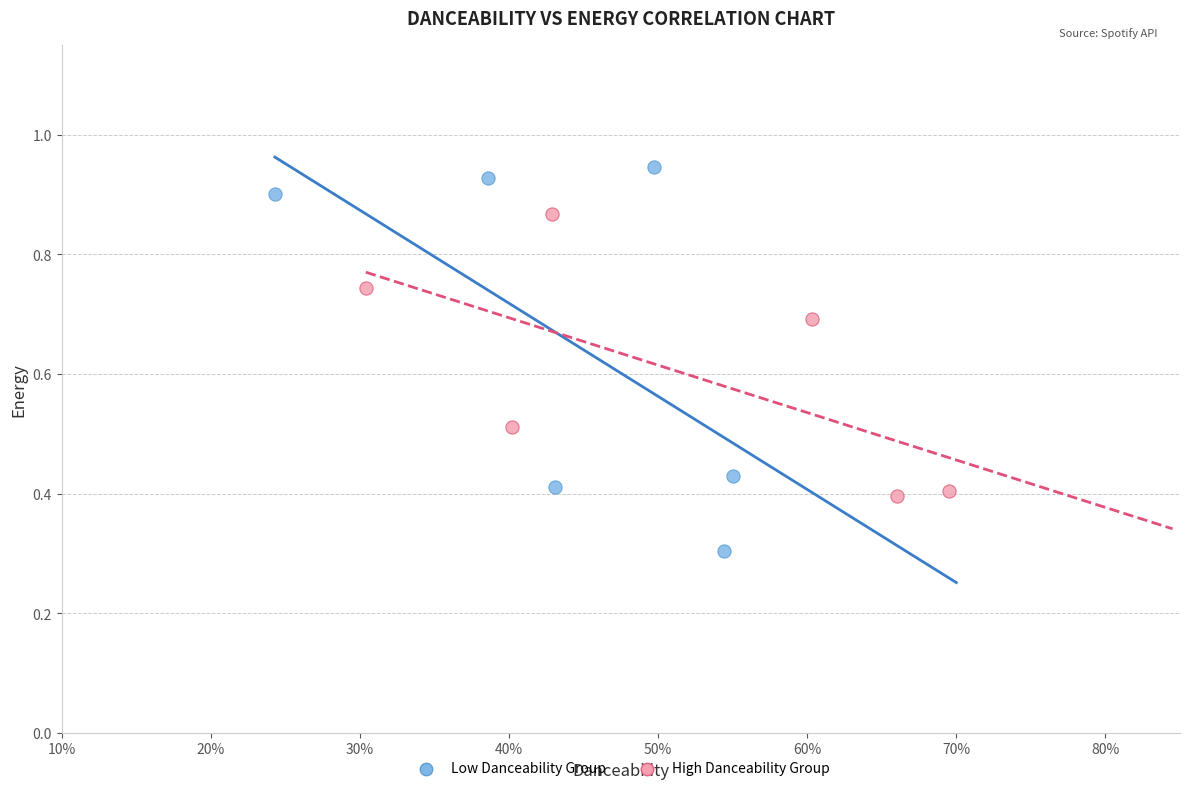

Which series contains the lowest Y value?

Low Danceability Group